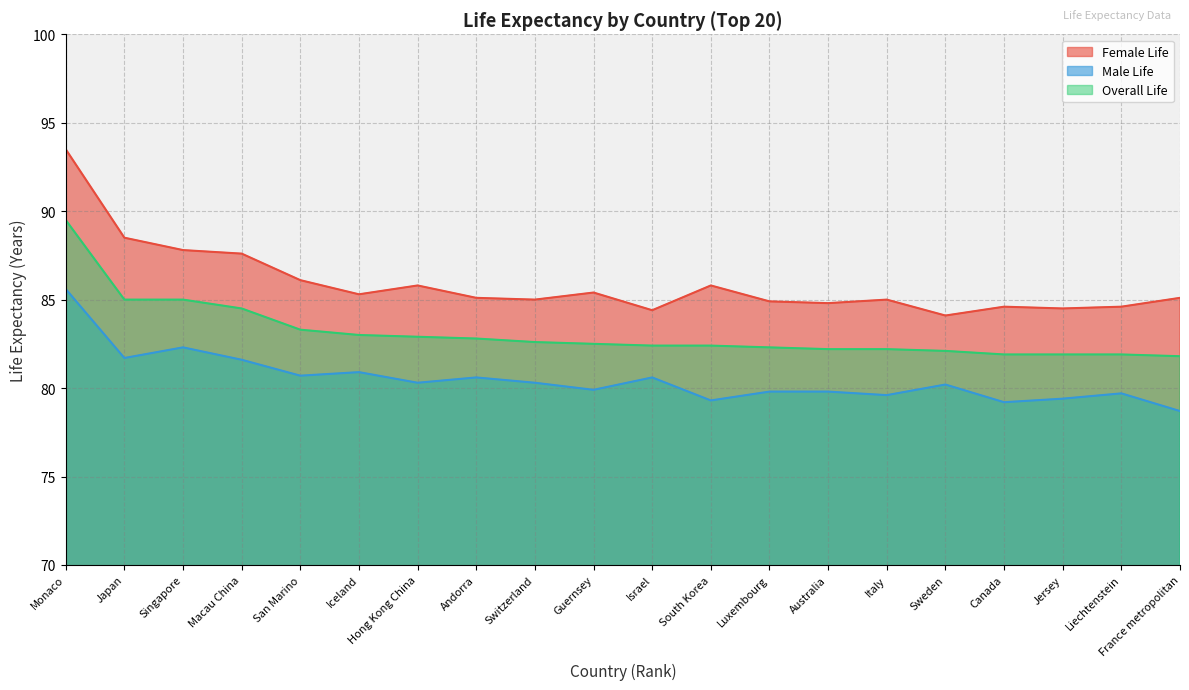

What is the approximate value of Overall Life at Guernsey?

82.5